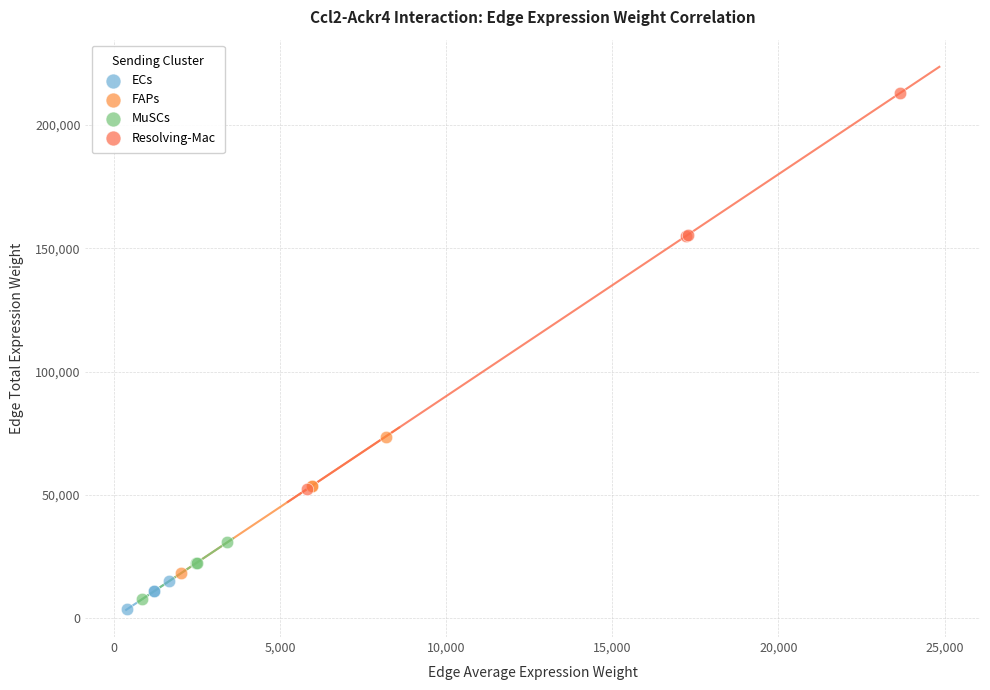

Which series contains the highest Y value?

Resolving-Mac